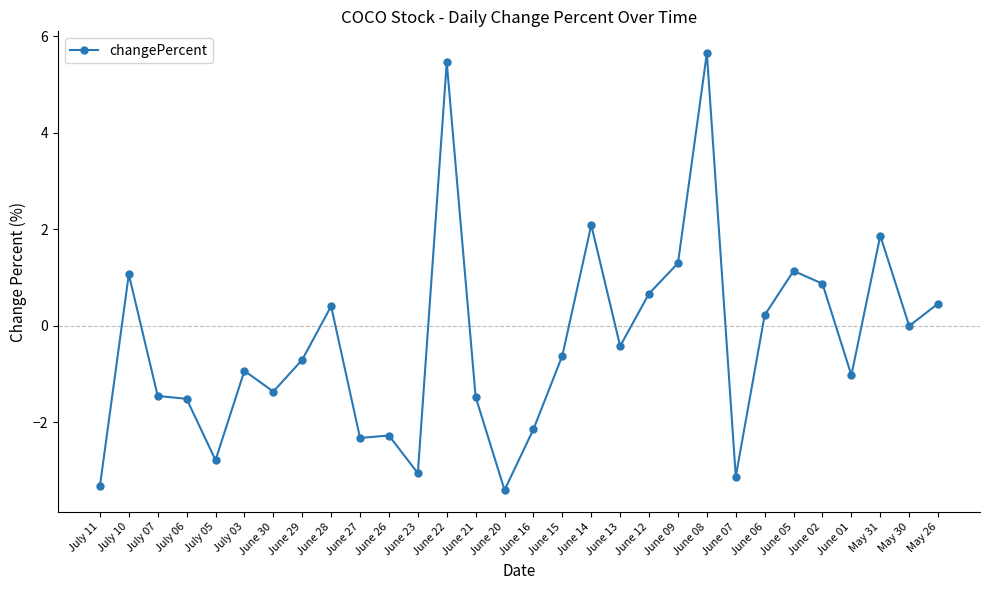

What is the smallest value displayed?

-3.4